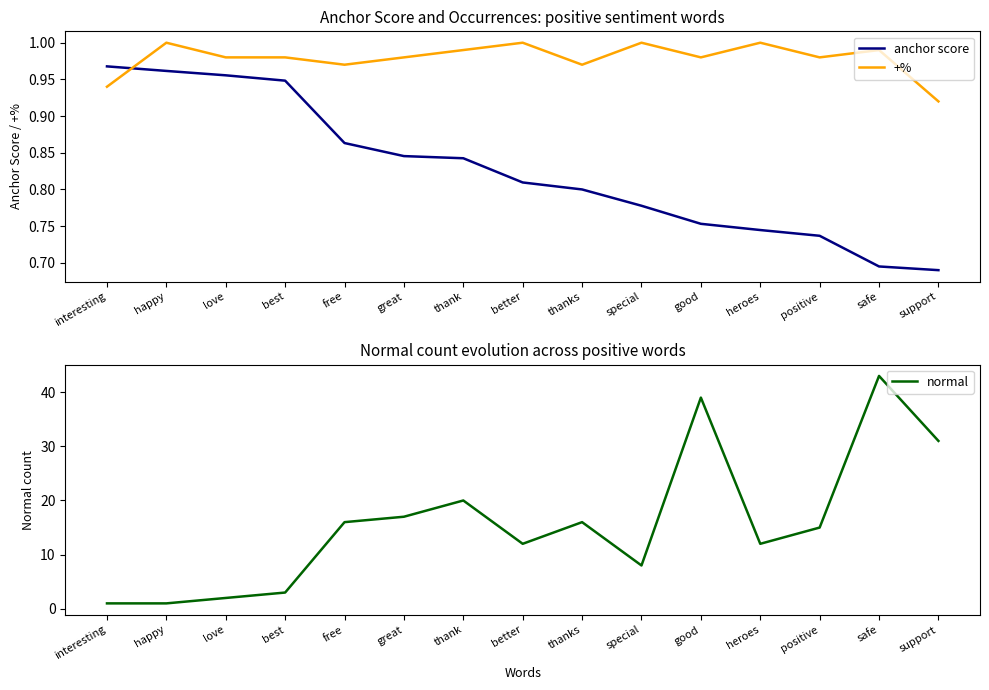

True or false: +% and anchor score intersect in this chart.

True